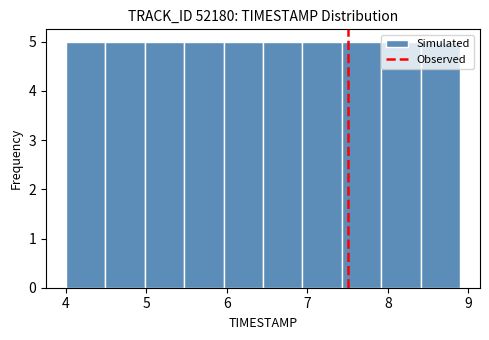

How tall is the bar that spans 5.96 to 6.45 on the x-axis? Neither the bar edges nor the heights are printed on the chart, so give them approximately, as read against the axes.

5